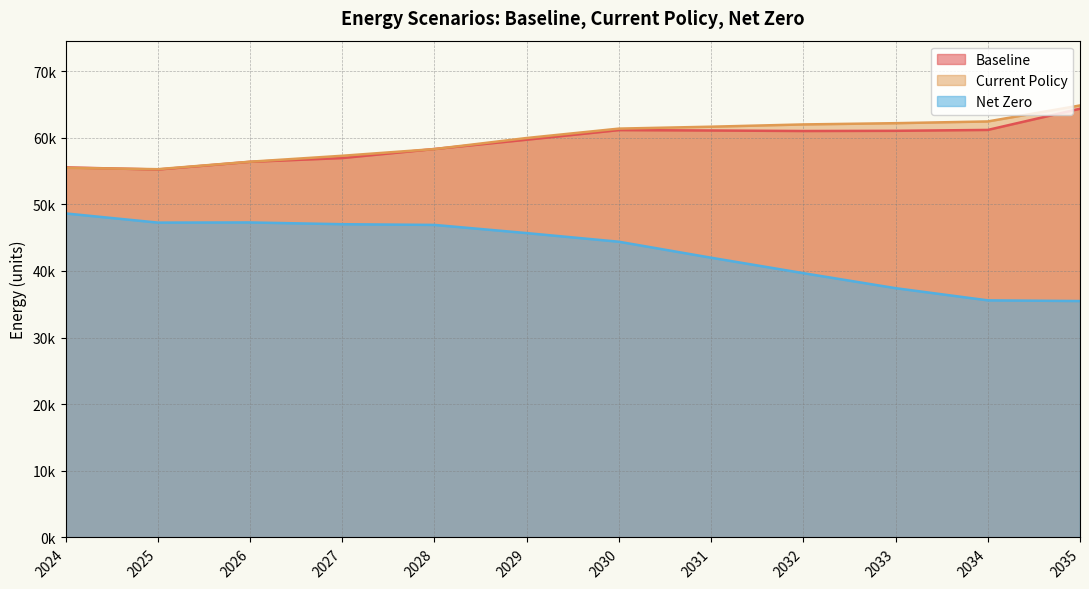

Which series changed the most between 2029 and 2032?

Net Zero